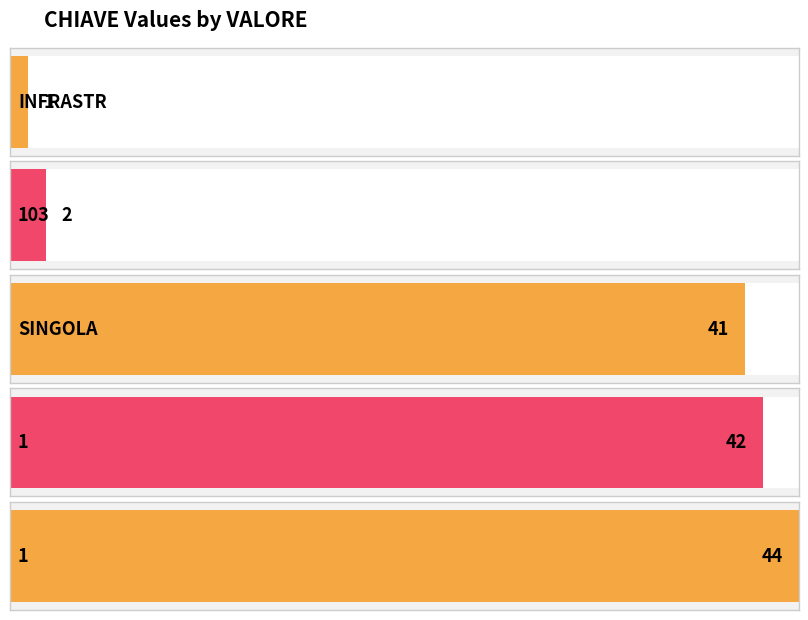

What is the change in value from SINGOLA to 1?

+3